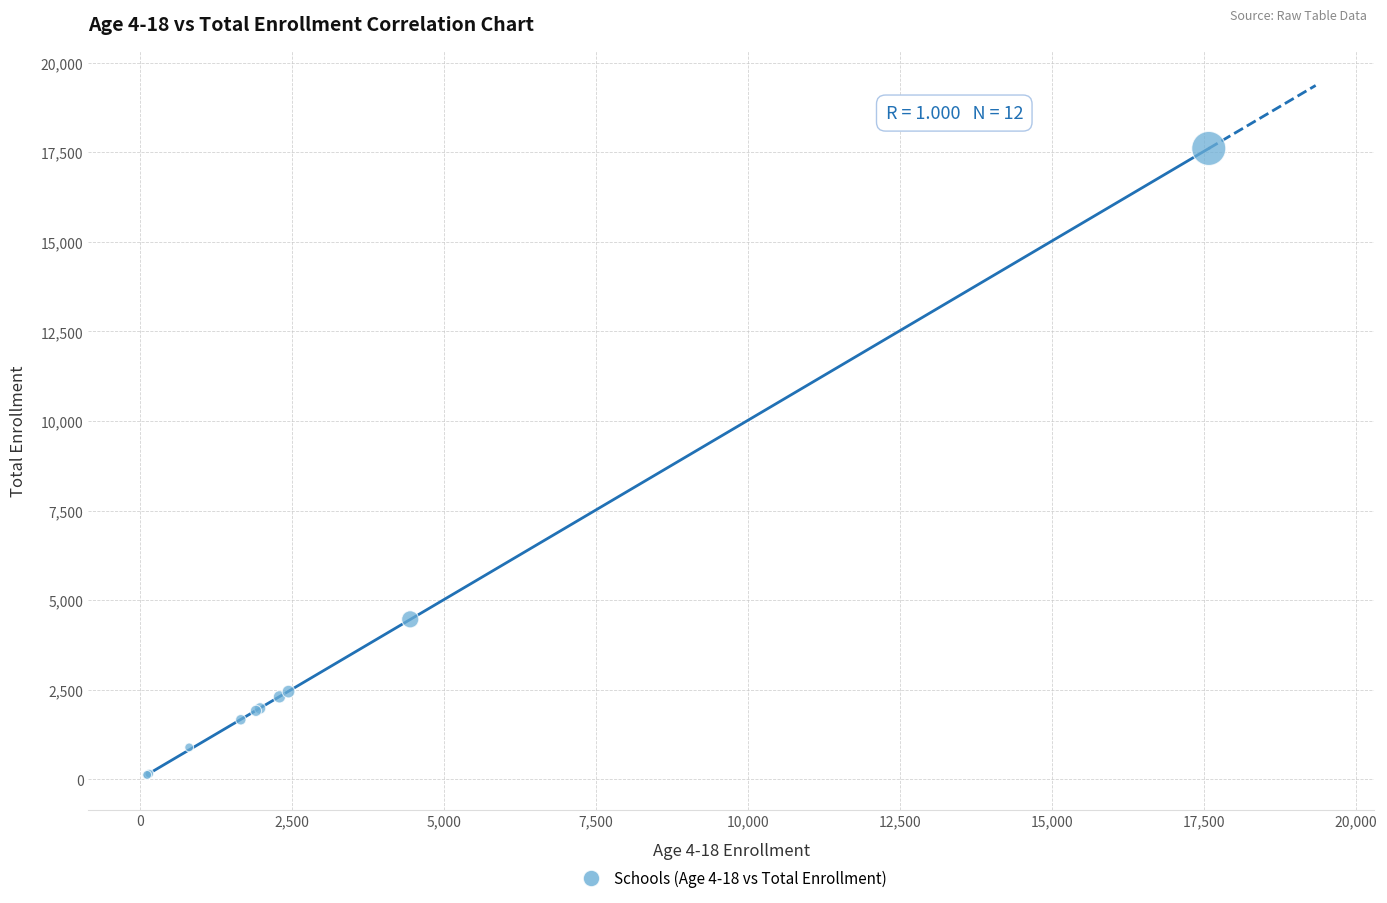

What Y value in the scatter plot is closest to 8862?

4463